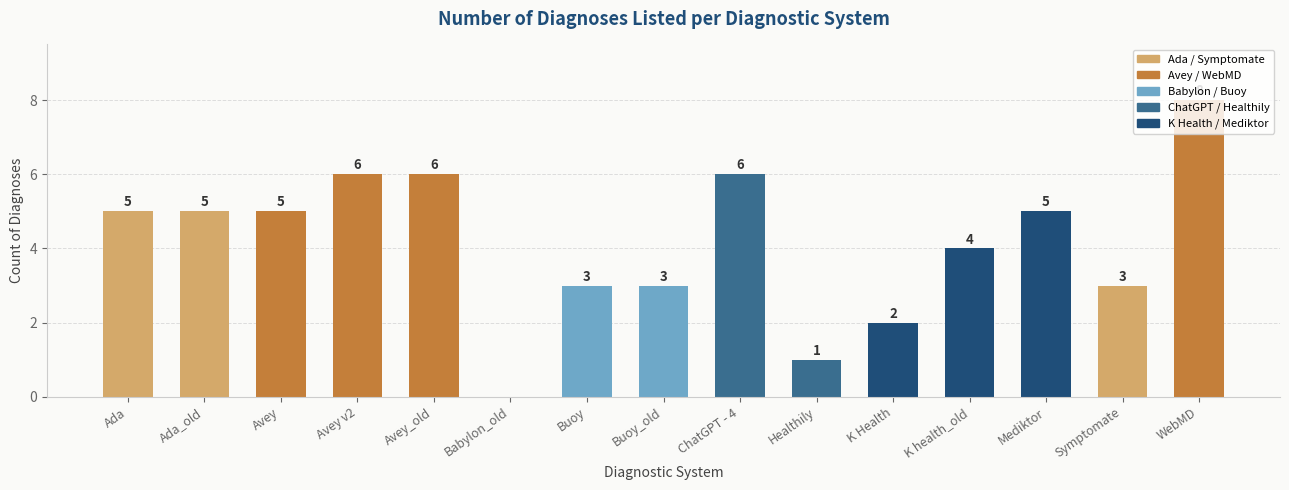

At which label is the value closest to 4?

K health_old